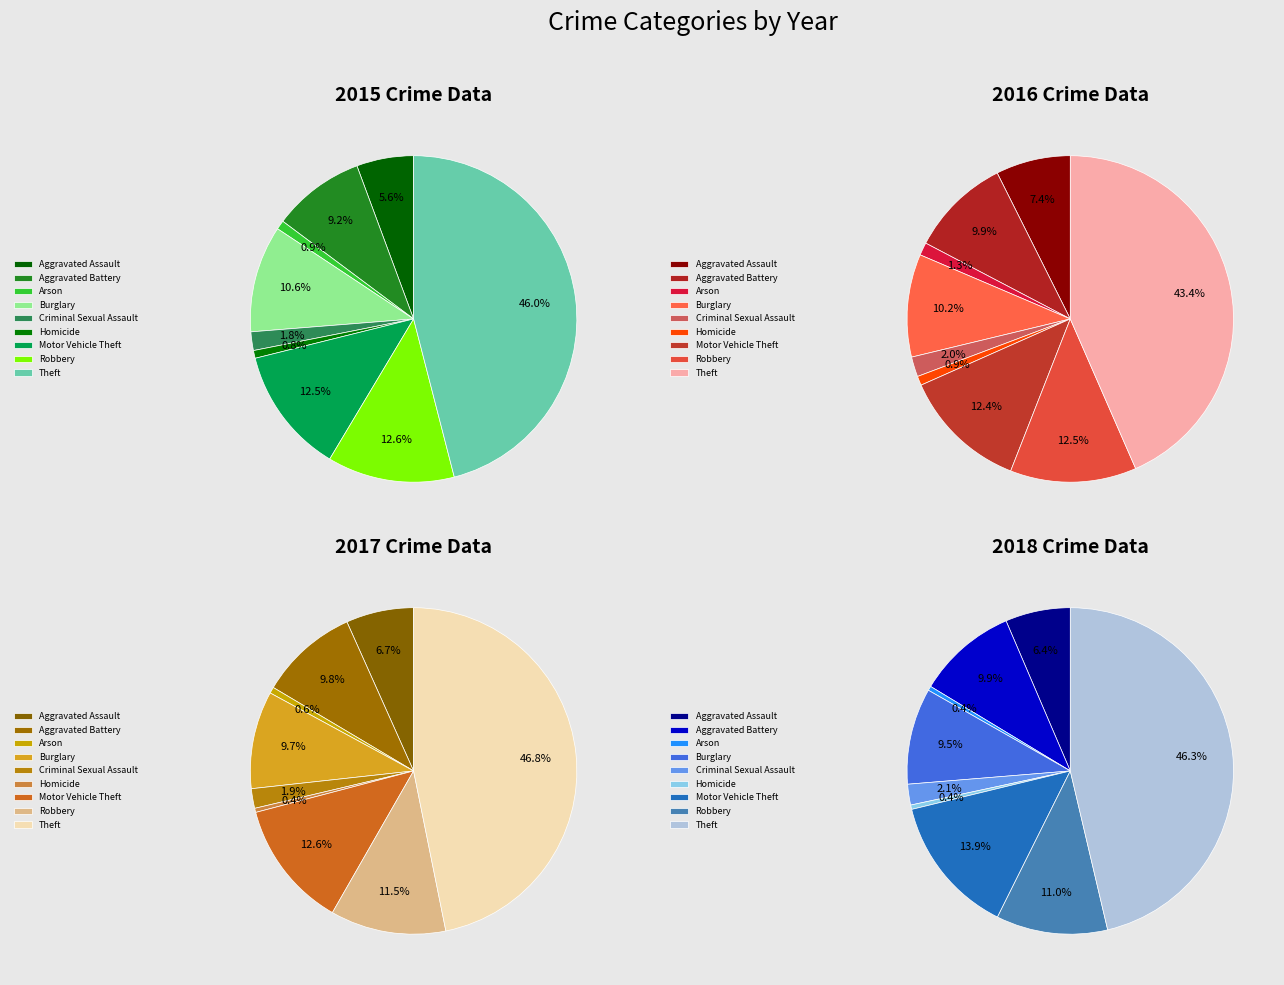

True or false: Aggravated Assault accounts for 1% of the total.

False